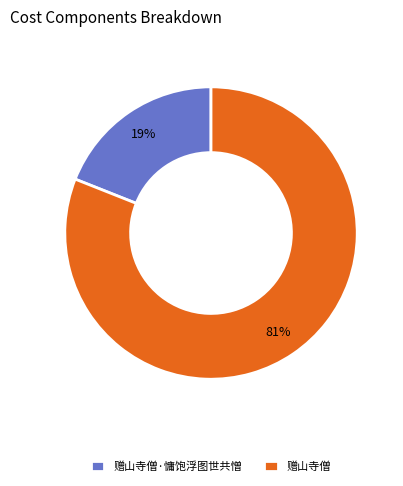

Combined, do 赠山寺僧 and 赠山寺僧·慵饱浮图世共憎 account for over 50%?

Yes